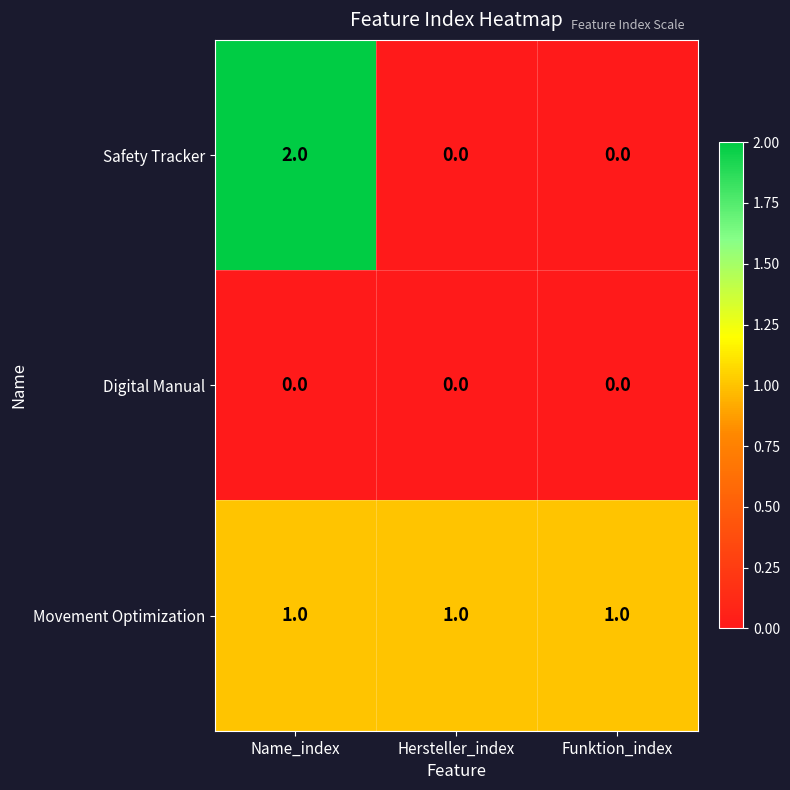

Is it true that Digital Manual equals 0 at Hersteller_index?

True